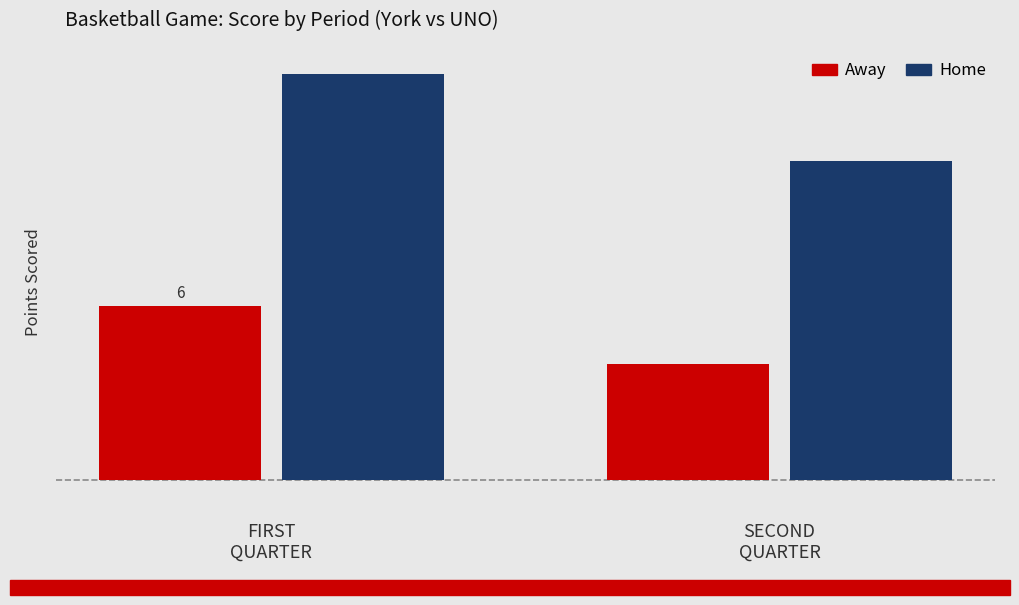

What are all the series names shown in the legend?

Away, Home